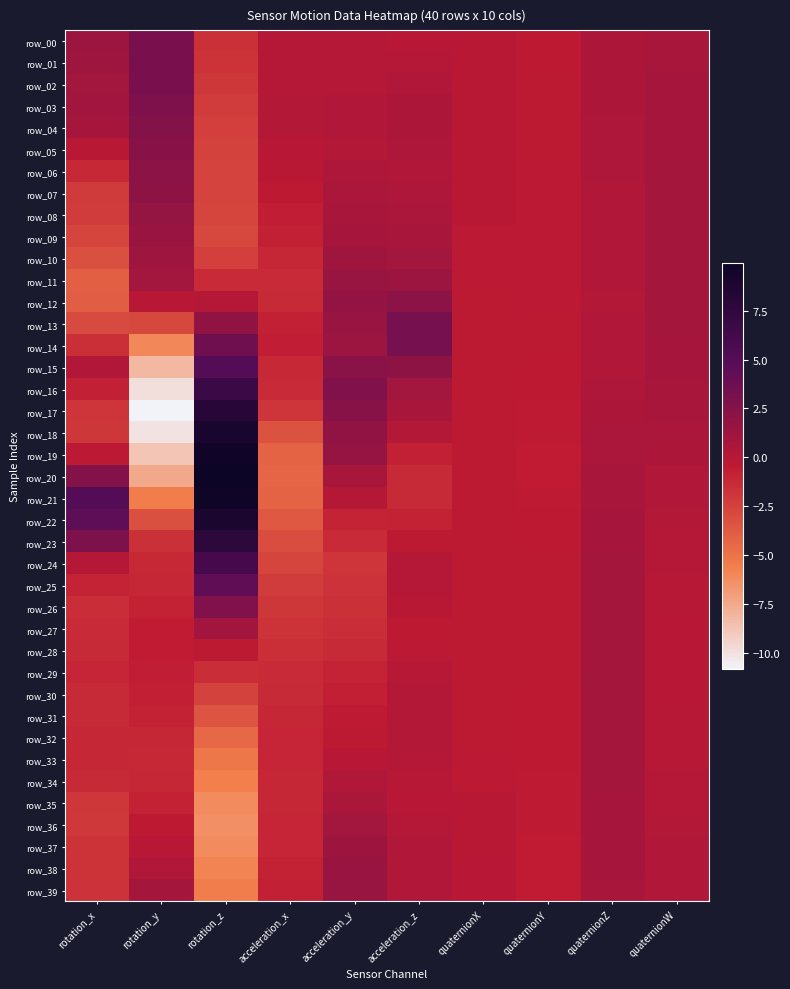

Which has a higher value, acceleration_z or quaternionX?

acceleration_z